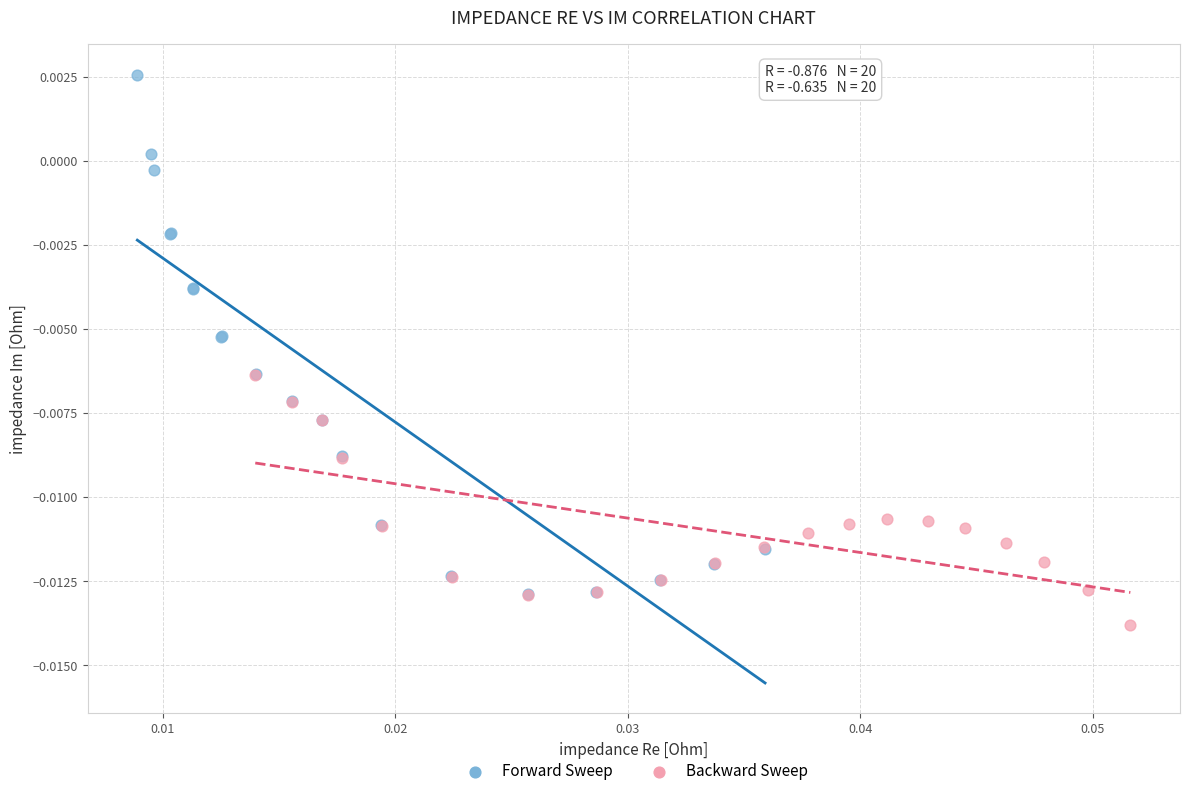

Which series contains the lowest Y value?

Backward Sweep